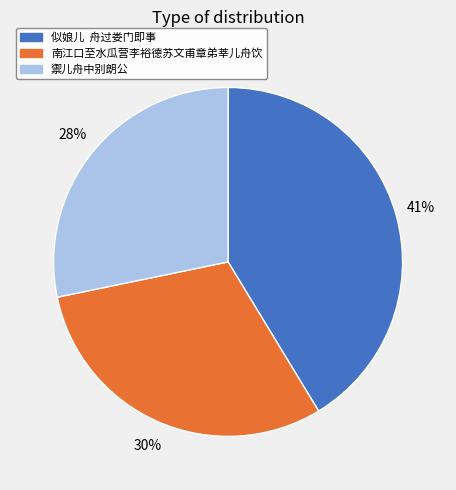

The 禦儿舟中别朗公 slice represents 28% of the pie. True or false?

True